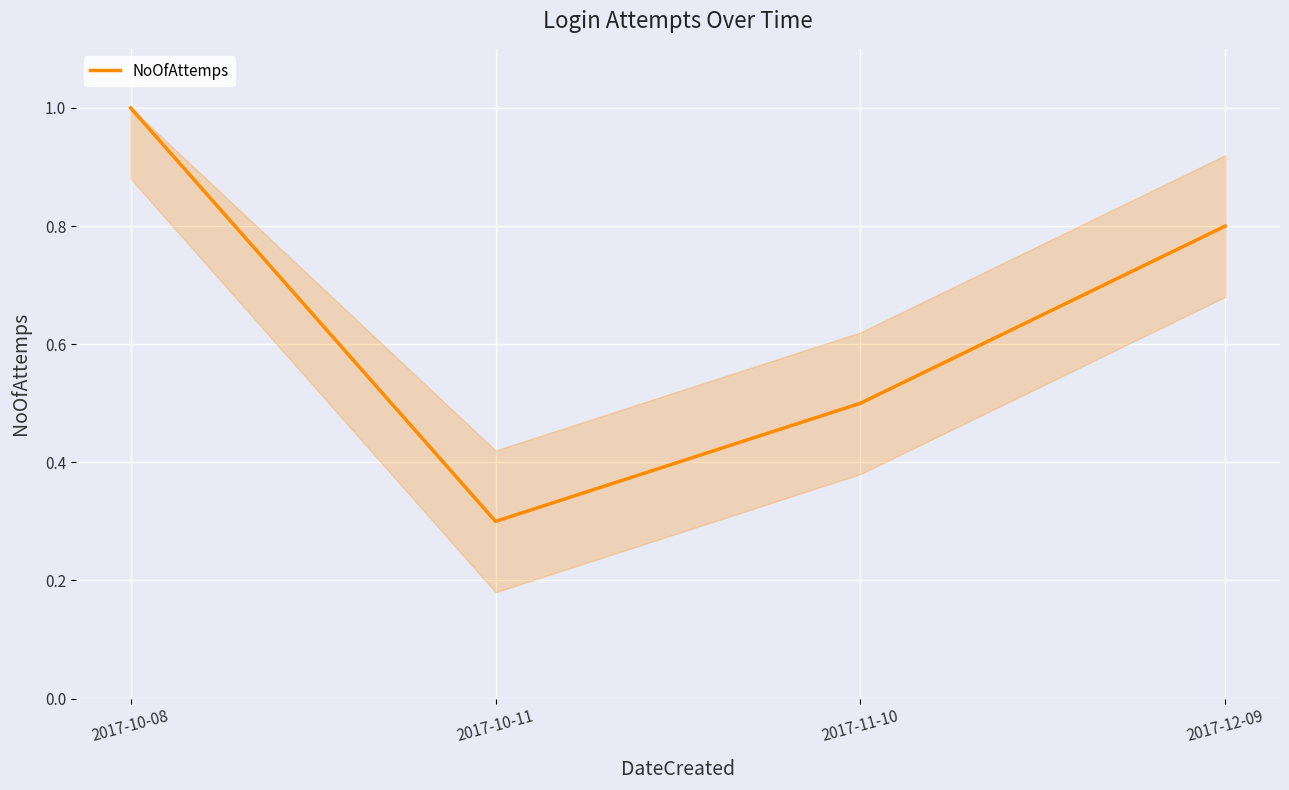

What is the change in value from 2017-10-11 to 2017-11-10?

+0.2